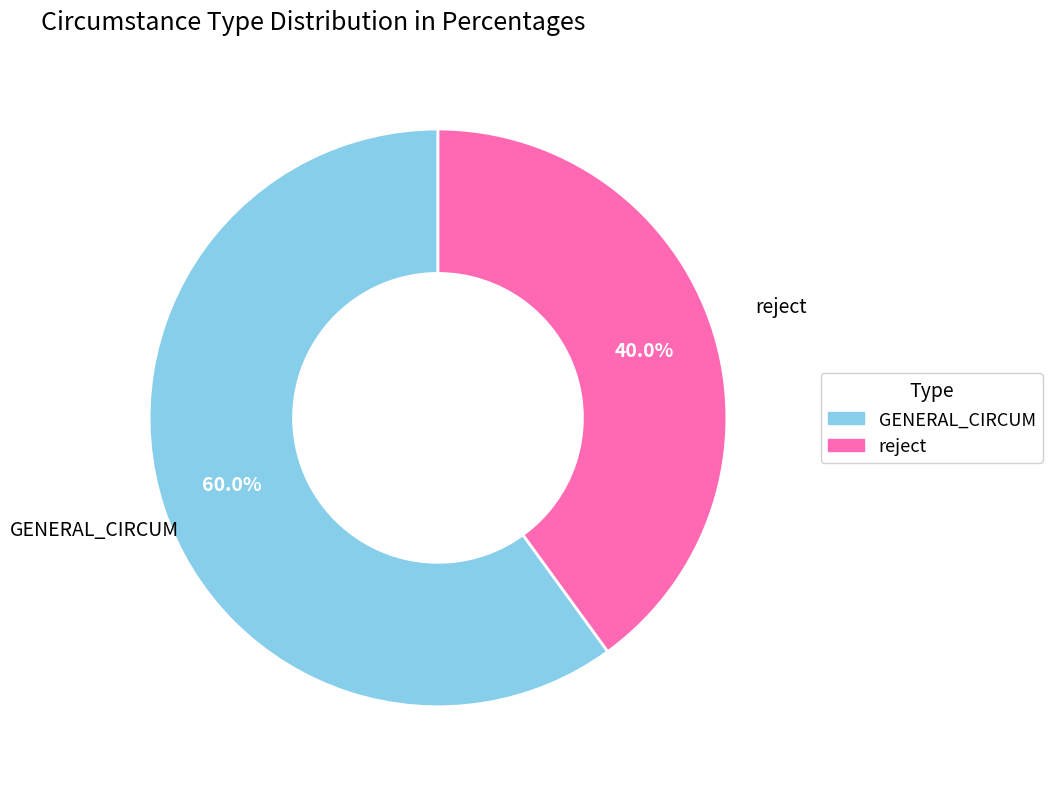

Does any single category account for the majority?

Yes